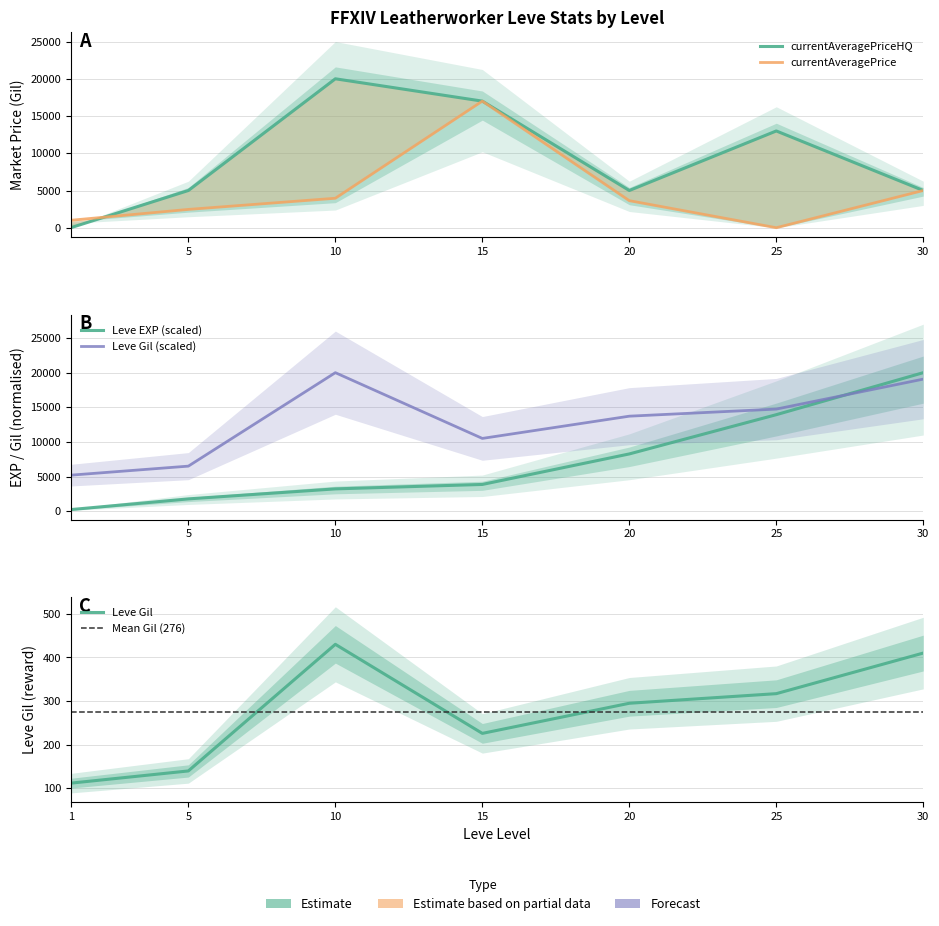

What is the value of the Leve Gil point at the 1st from the left?

5210.9